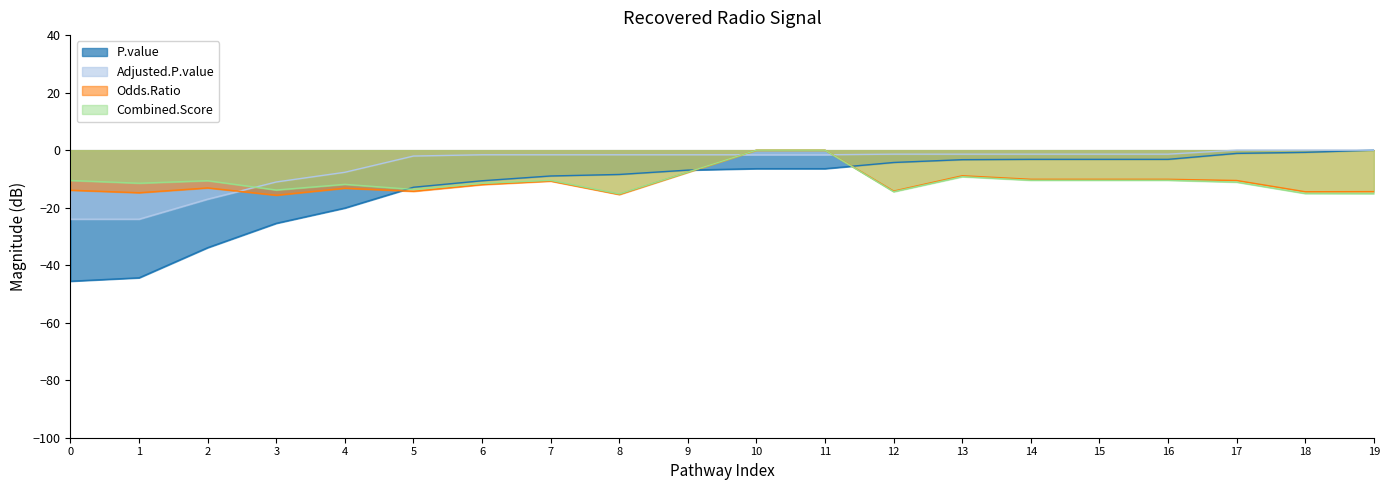

In Combined.Score, how many points are higher than both neighbors (excluding endpoints)?

4